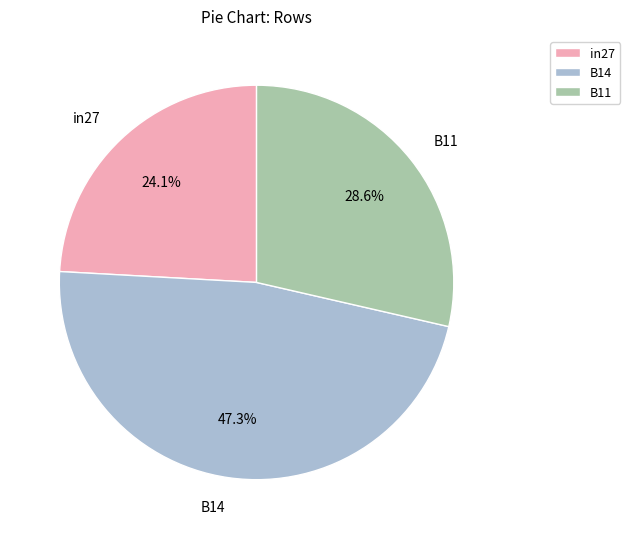

The in27 slice represents 11% of the pie. True or false?

False